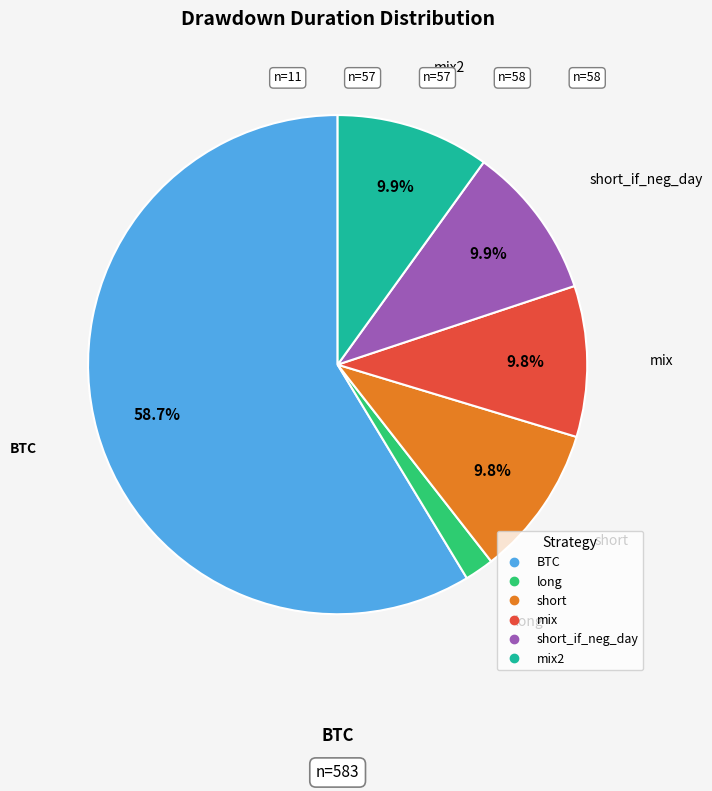

Is there a majority slice in this chart?

Yes